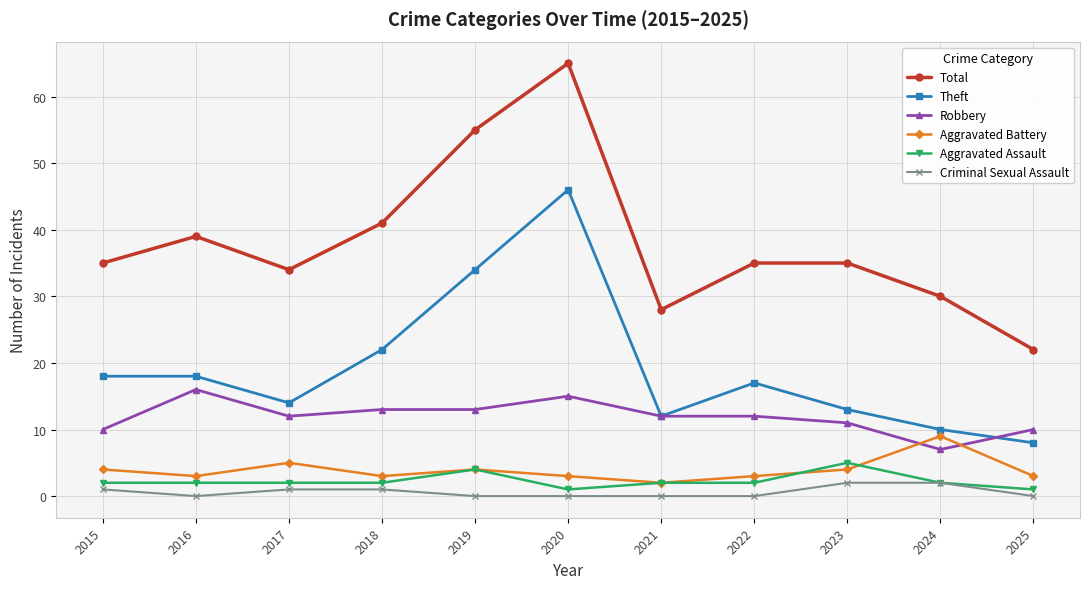

List the series in order of their peak value, lowest first.

Criminal Sexual Assault, Aggravated Assault, Aggravated Battery, Robbery, Theft, Total